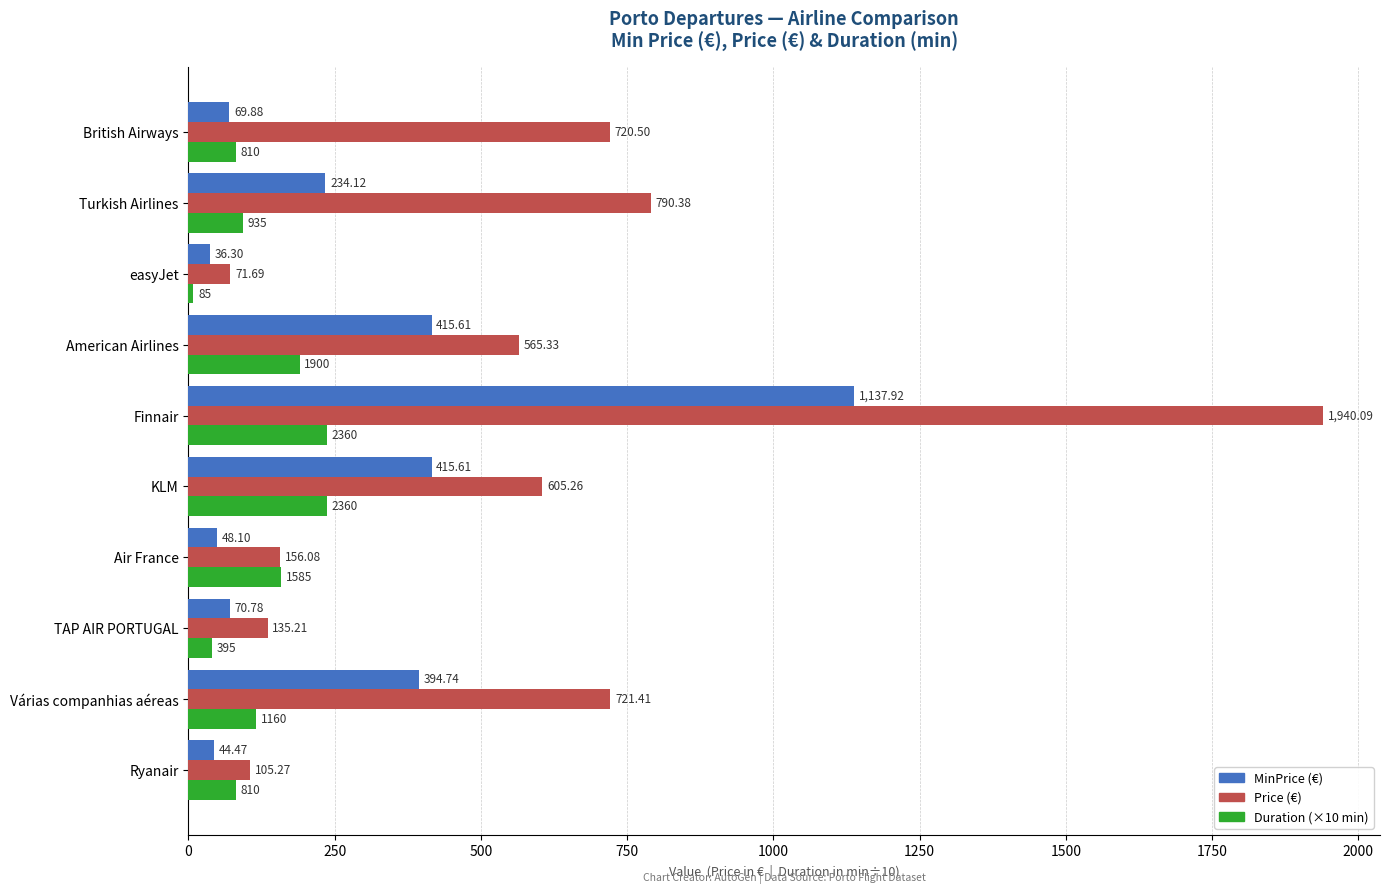

What is the spread (max minus min) of values at Air France?

110.4